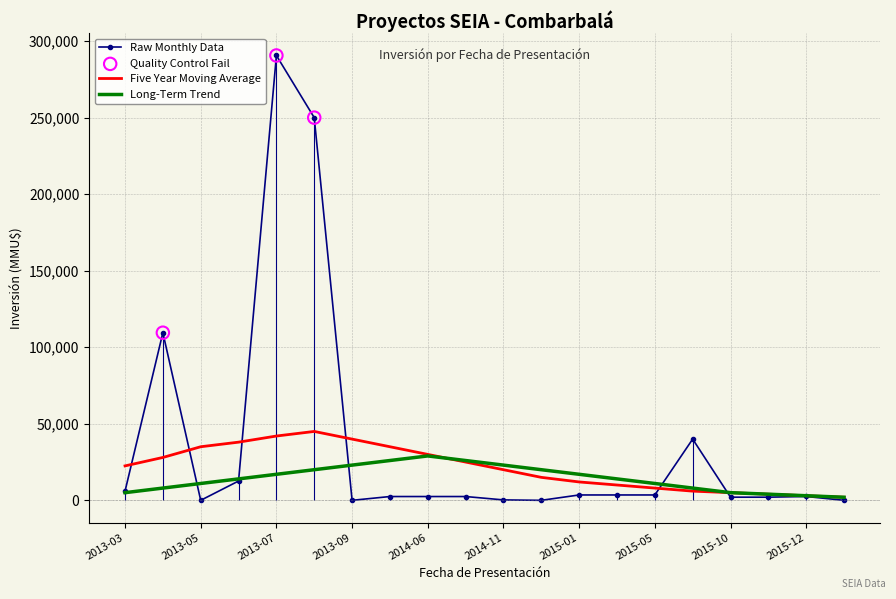

What is the maximum value for Long-Term Trend?

29000